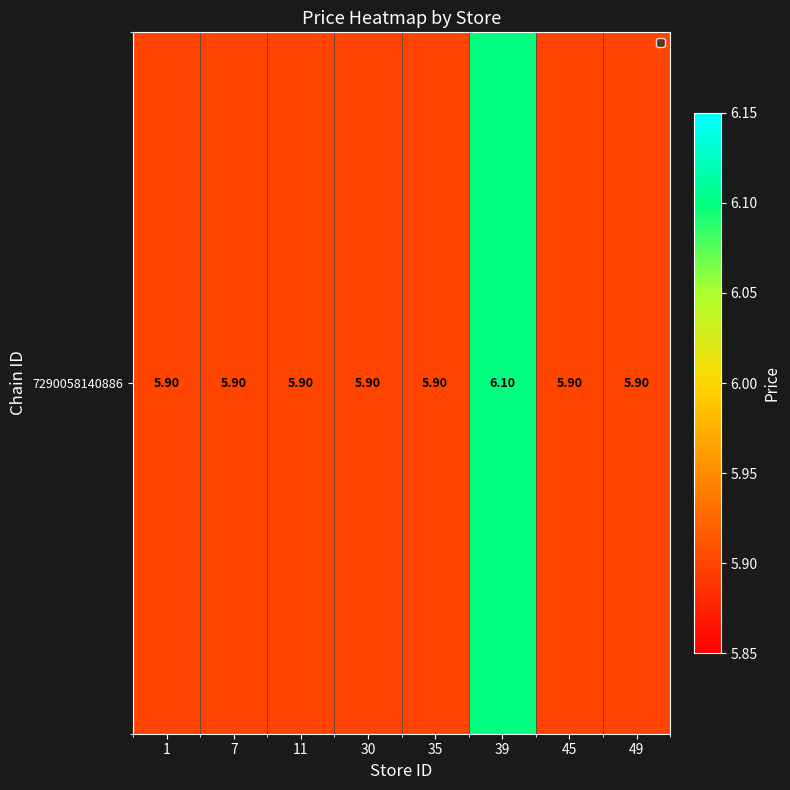

List the labels in order of value, smallest first.

1, 7, 11, 30, 35, 45, 49, 39